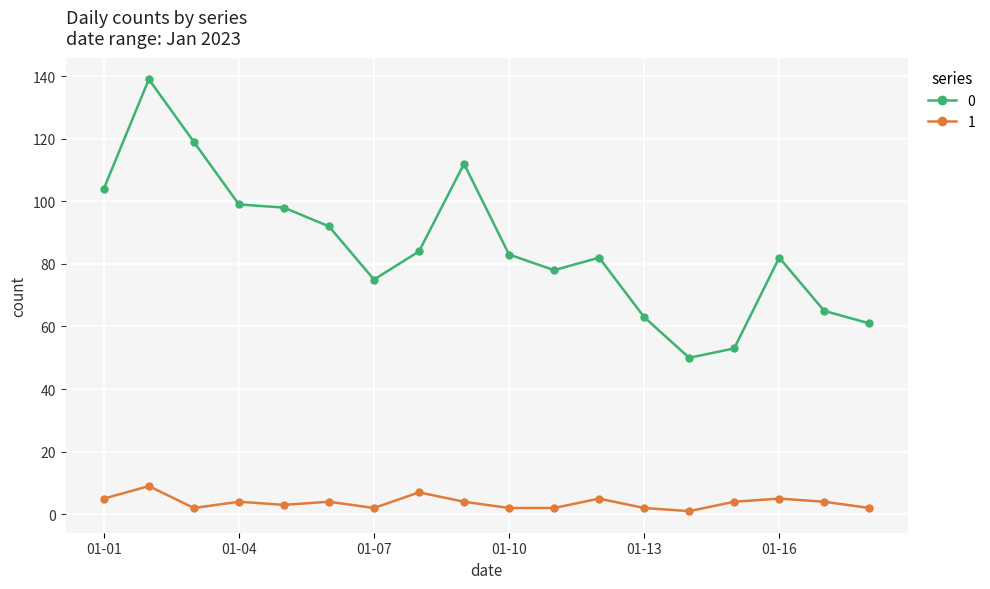

How many values in the 0 series are below 83?

9